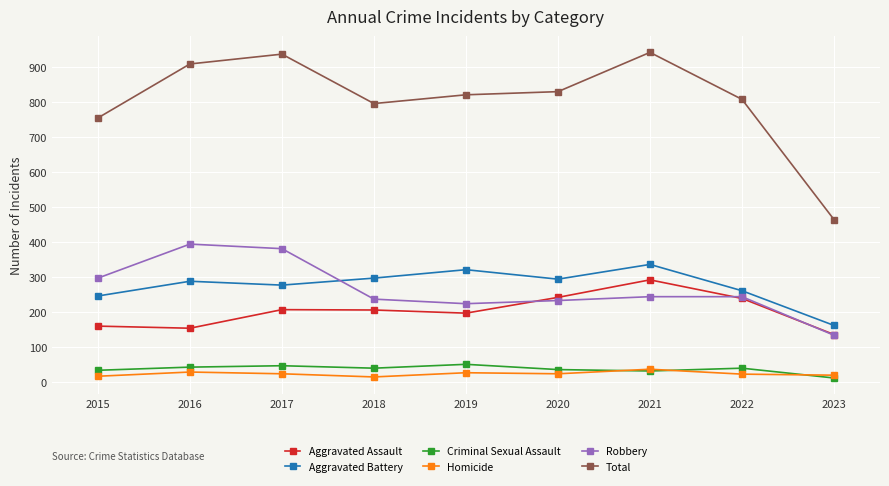

Is it true that Aggravated Assault equals 404 at 2022?

False